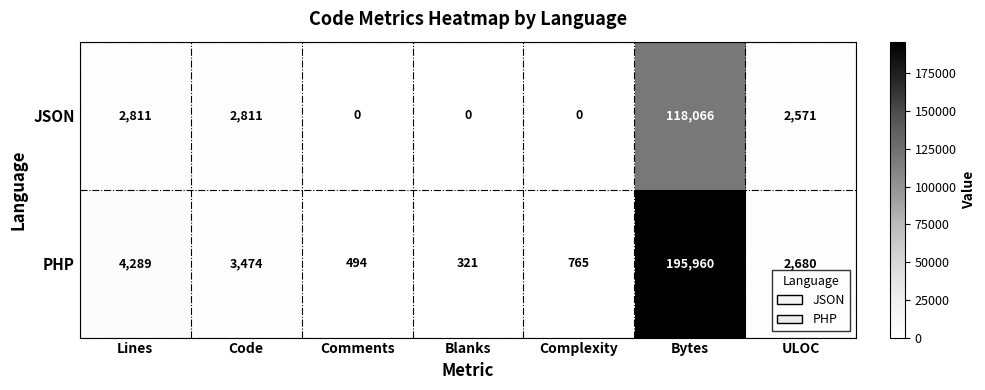

What is the difference between the highest and lowest values at Lines?

1478